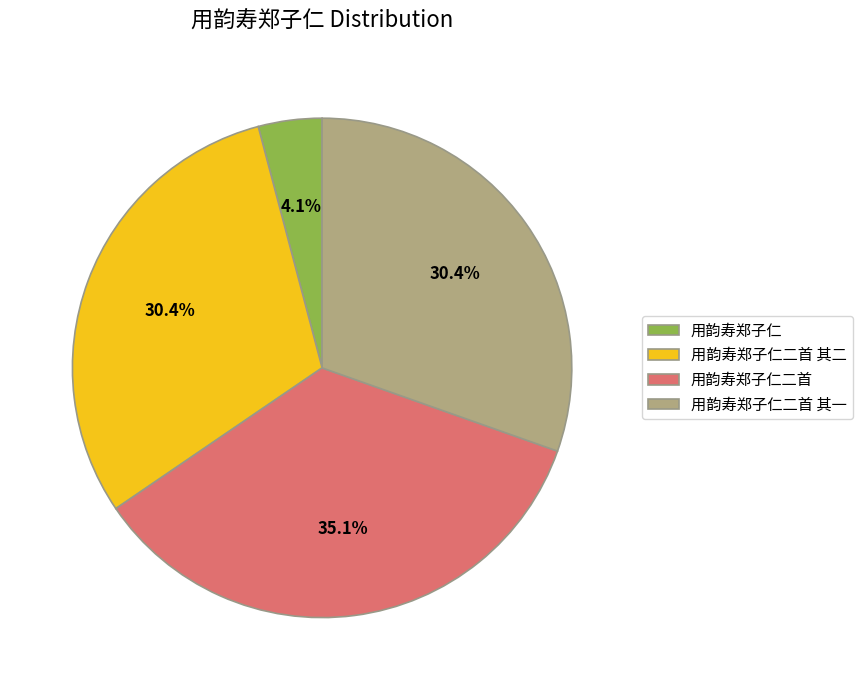

Do 用韵寿郑子仁二首 and 用韵寿郑子仁二首 其二 together represent more than half of the pie?

Yes